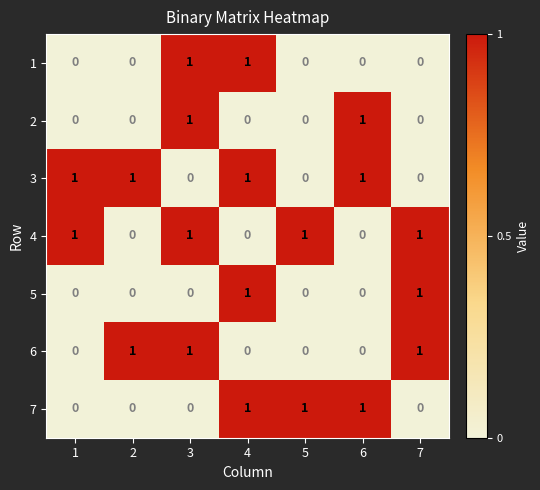

Is the value of 2 at 7 greater than the value of 6 at 2?

No